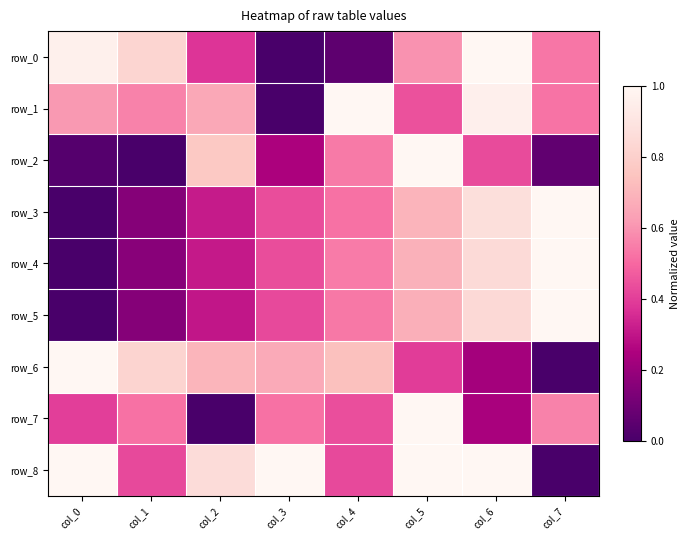

Which label corresponds to the smallest value in the chart?

col_3